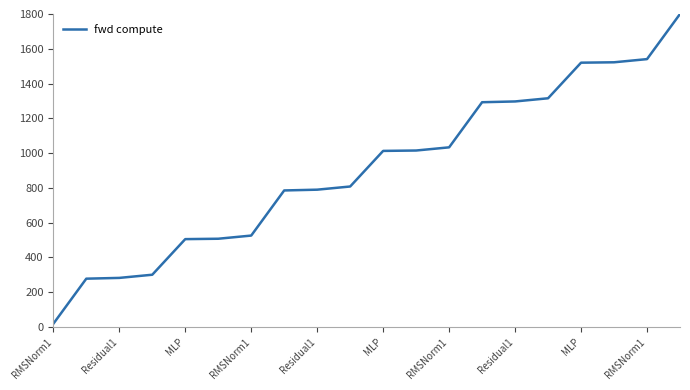

What is the difference between the maximum and minimum values?

1781.7